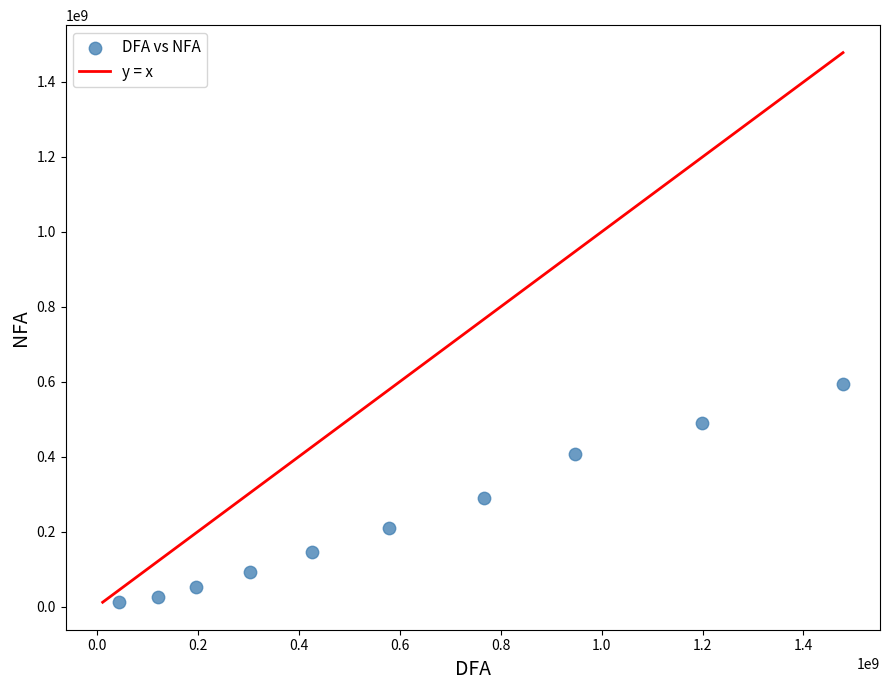

What is the range of X values (max minus min)?

1433708606.4